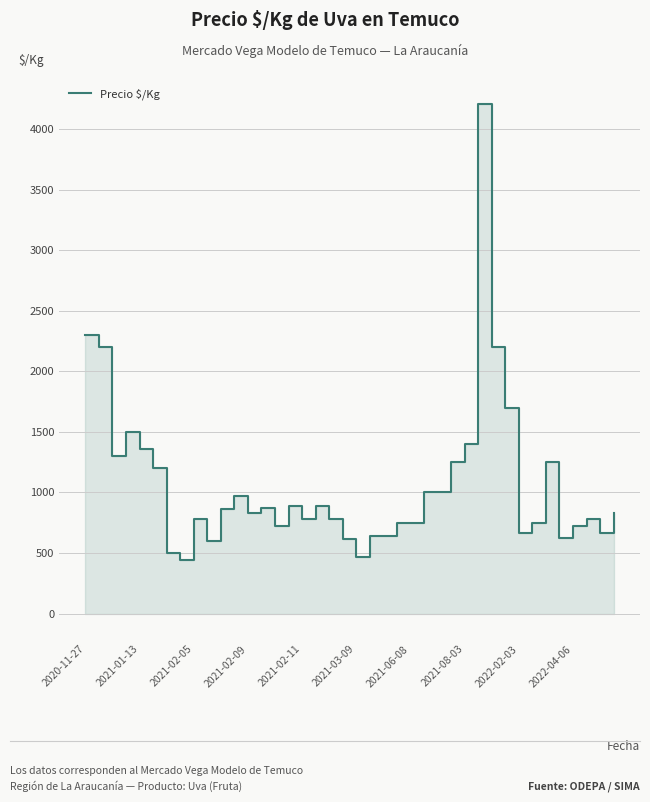

At which label does the data first exceed 833?

2020-11-27